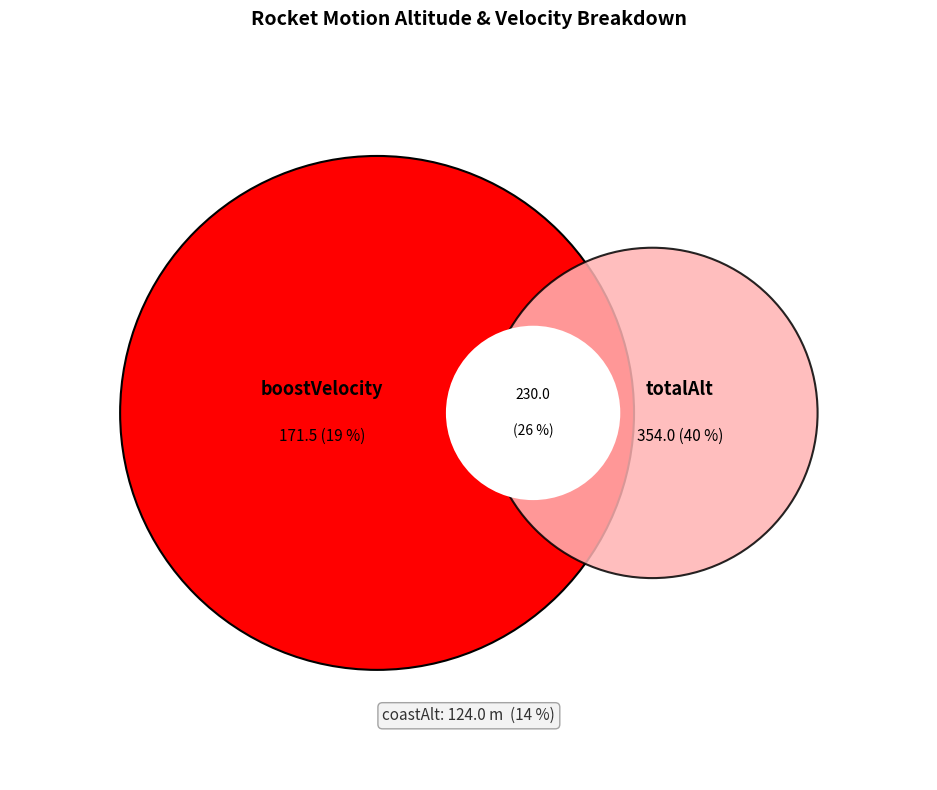

To the nearest percent, what percentage of the pie is coastAlt?

14%